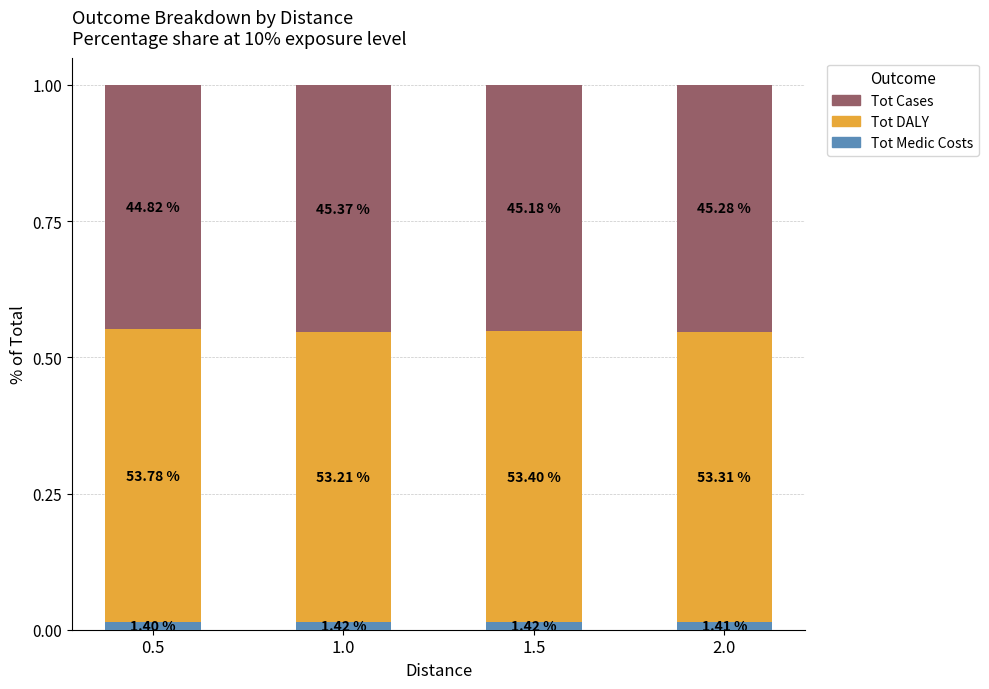

What is the value of the Tot Cases bar at the 3rd from the left?

0.5